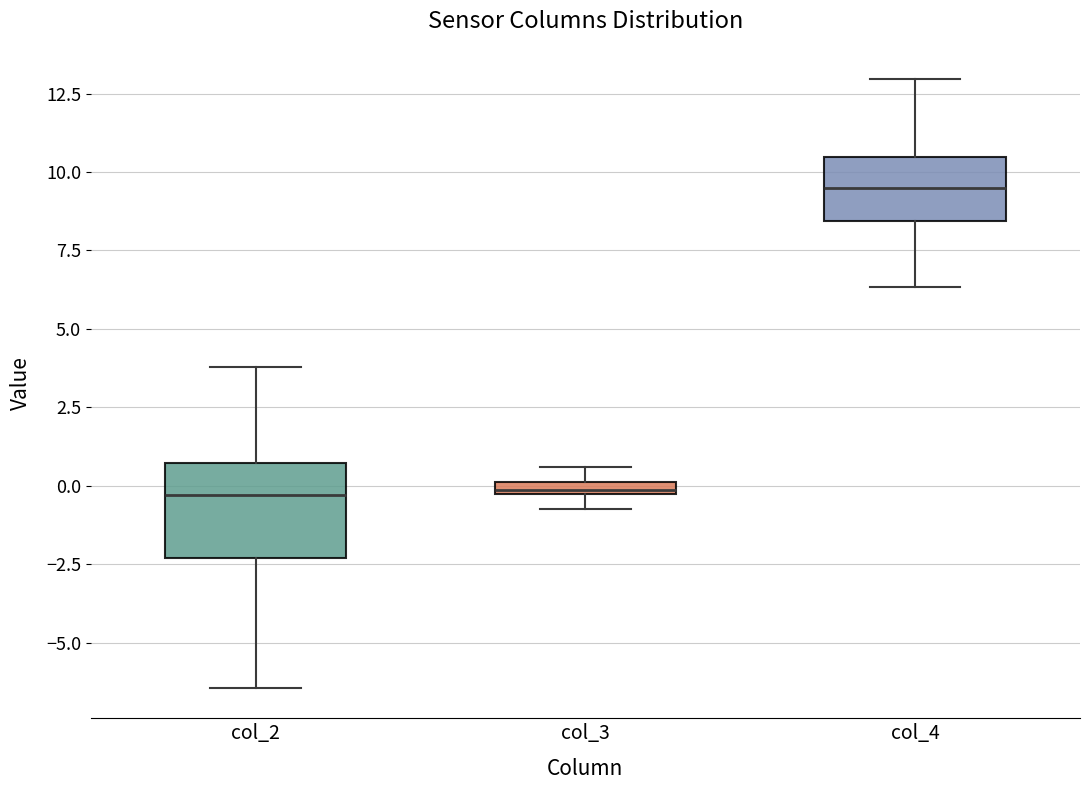

Where is the upper edge of the box for col_3 on the y-axis? The values are not printed on the chart, so give them approximately, as read against the axis.

0.0